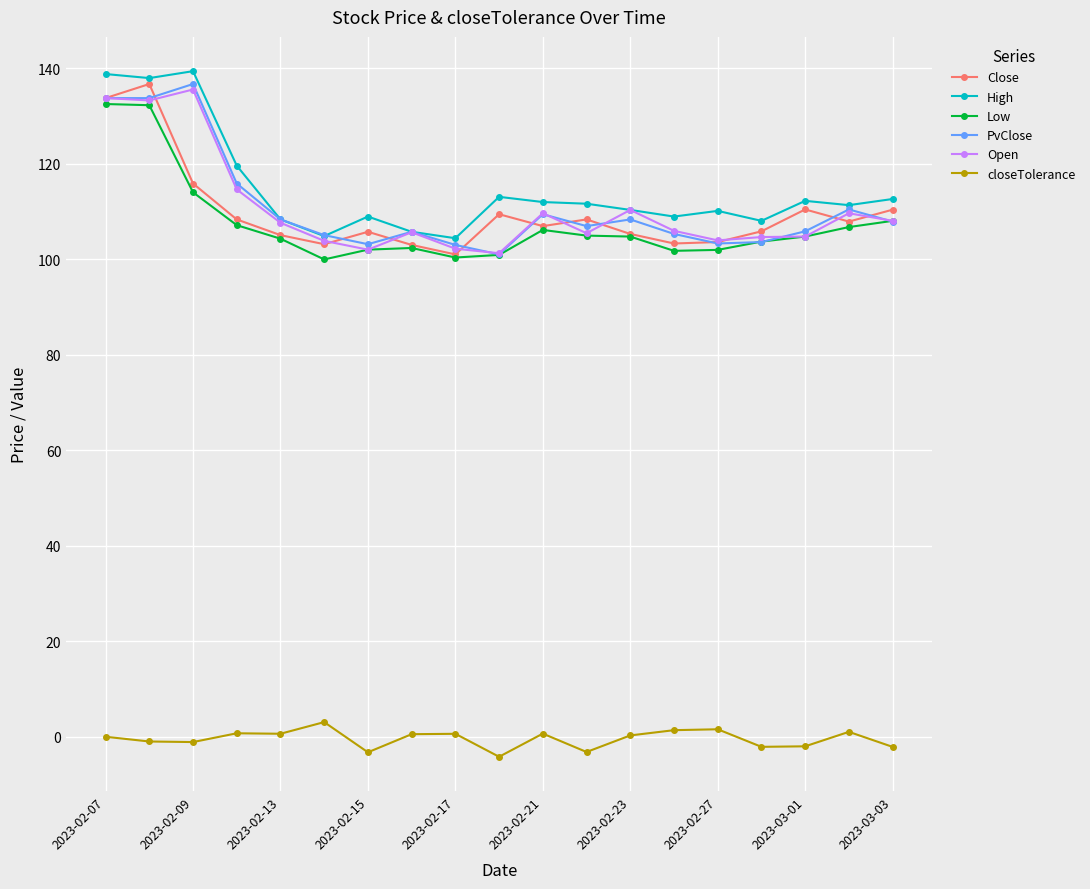

How many interior local peaks does the PvClose series have?

5